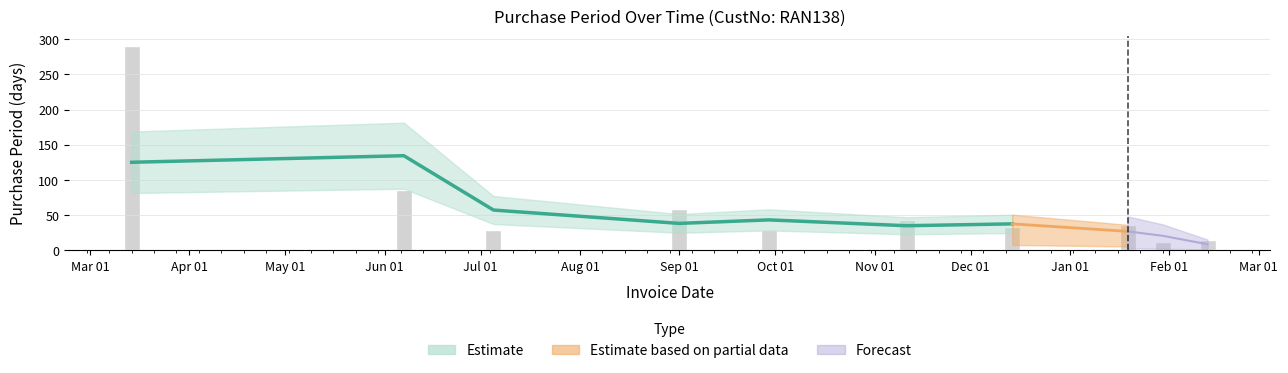

Reading right to left, extract all data points from this chart.

14	11	36	33	43	28	58	28	85	290